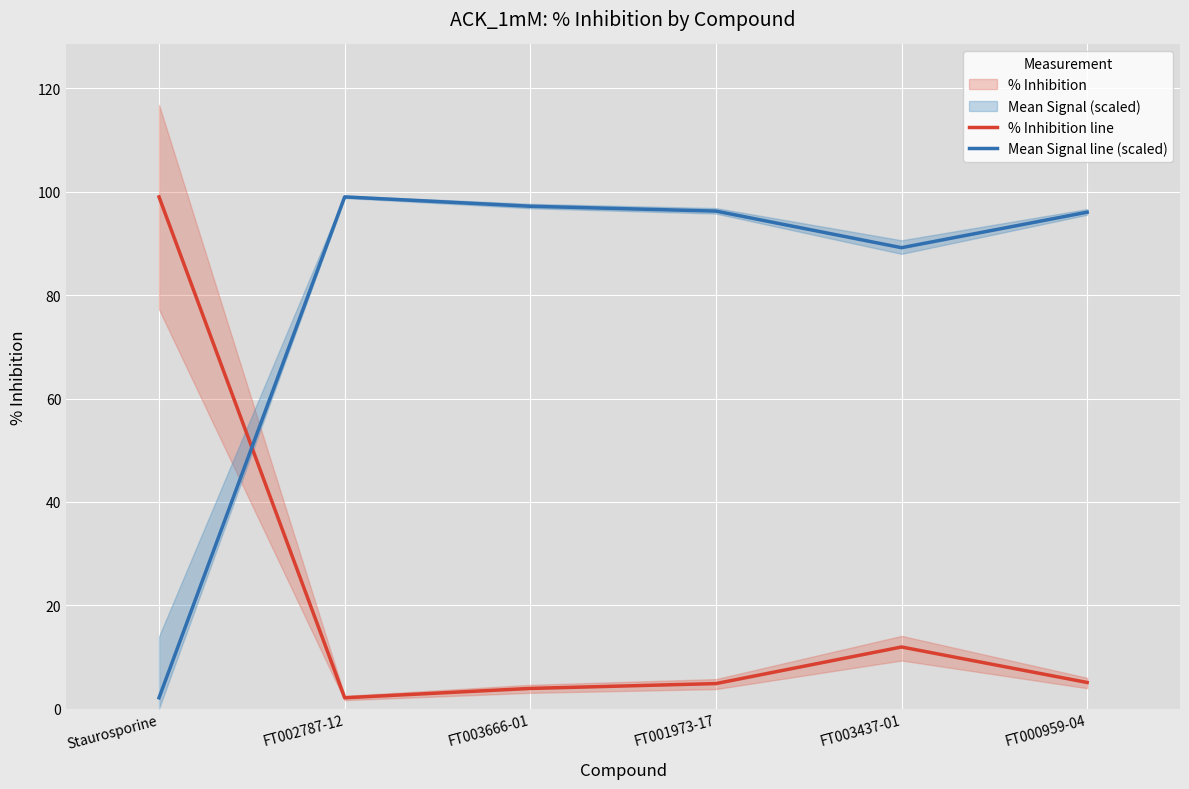

Reading left to right, list all the values displayed in this chart.

% Inhibition line: Staurosporine=99.0	FT002787-12=2.1	FT003666-01=3.9	FT001973-17=4.8	FT003437-01=11.9	FT000959-04=5.0
Mean Signal line (scaled): Staurosporine=2.1	FT002787-12=99.0	FT003666-01=97.2	FT001973-17=96.3	FT003437-01=89.2	FT000959-04=96.1